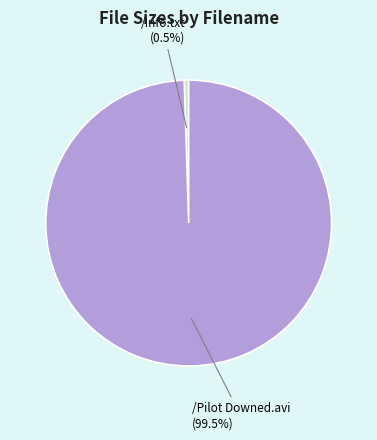

Rank the categories by value from highest to lowest.

/Pilot Downed.avi, /Info.txt